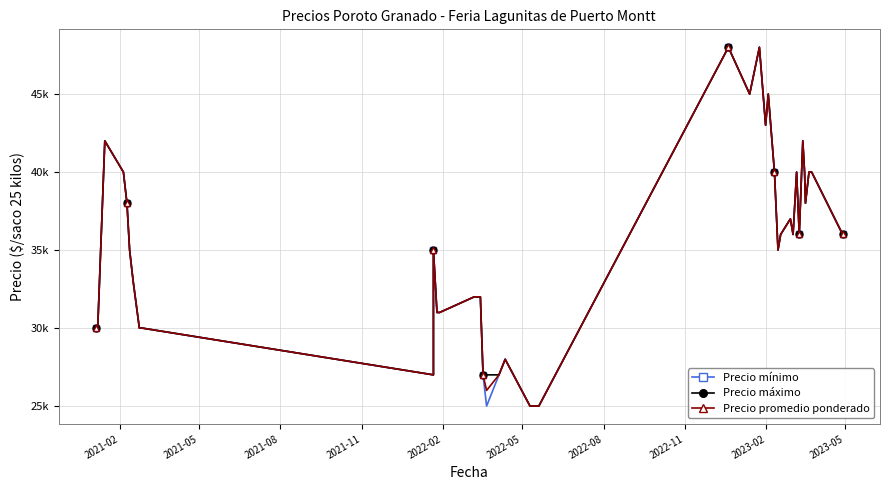

In Precio promedio ponderado, how many points are higher than both neighbors (excluding endpoints)?

9